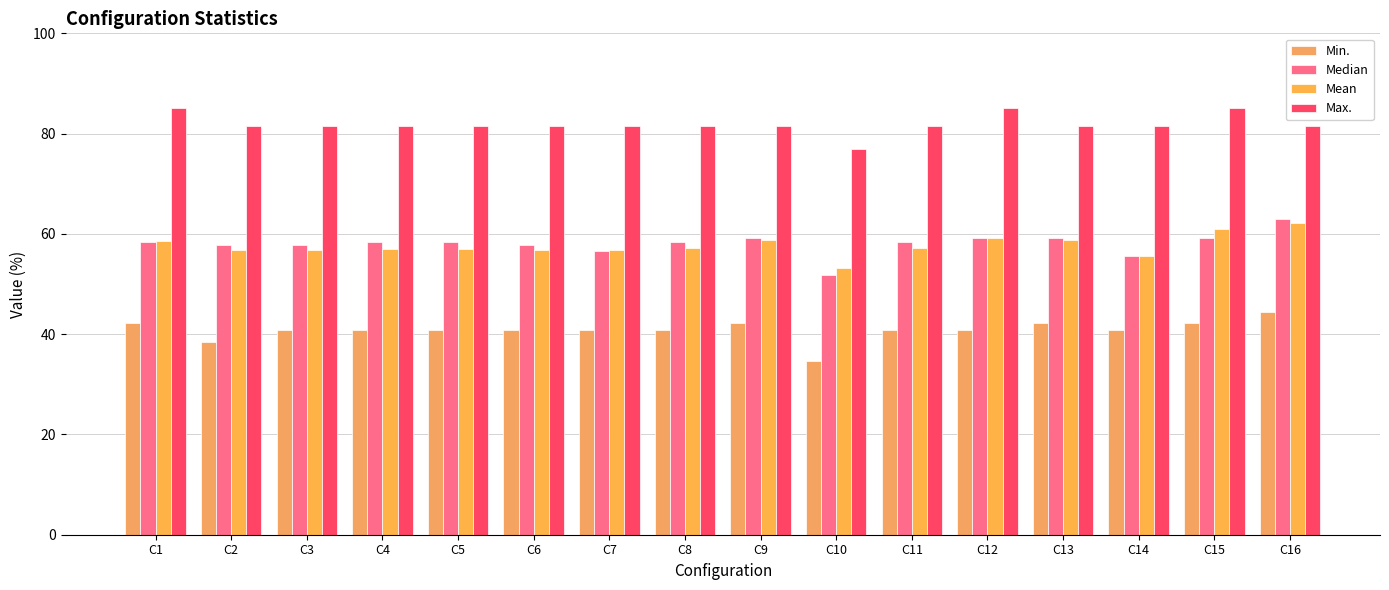

Which series changed the most between C1 and C8?

Max.